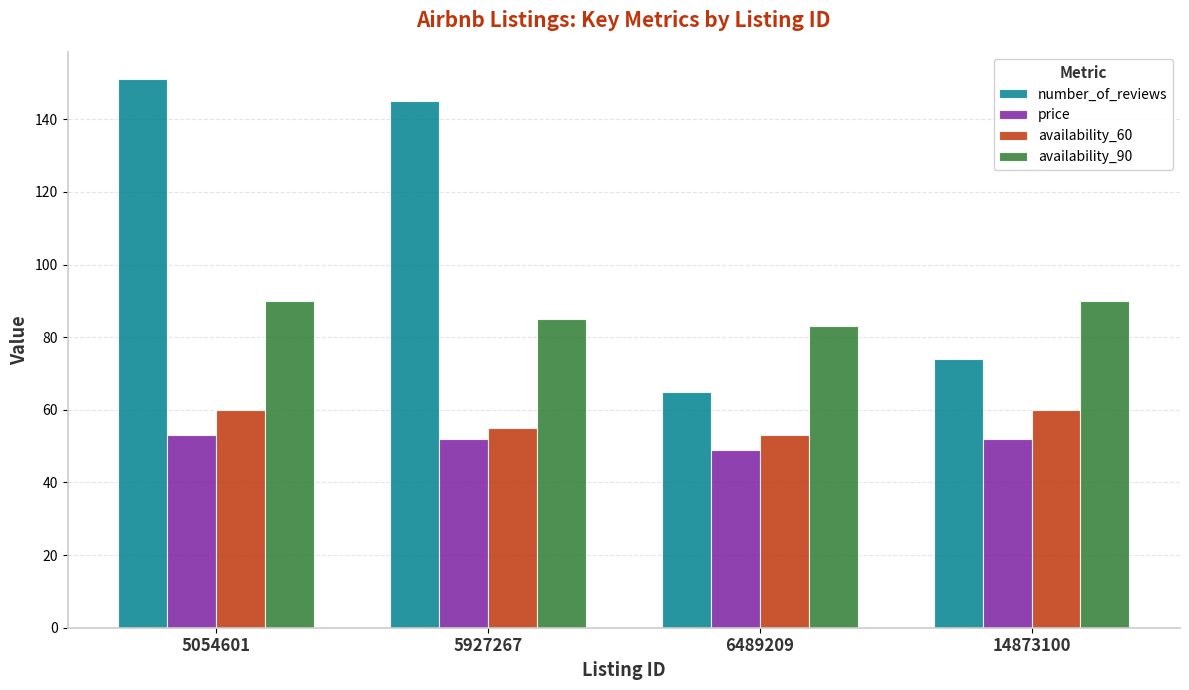

What is the sum of the number_of_reviews values at 6489209 and 5054601?

216